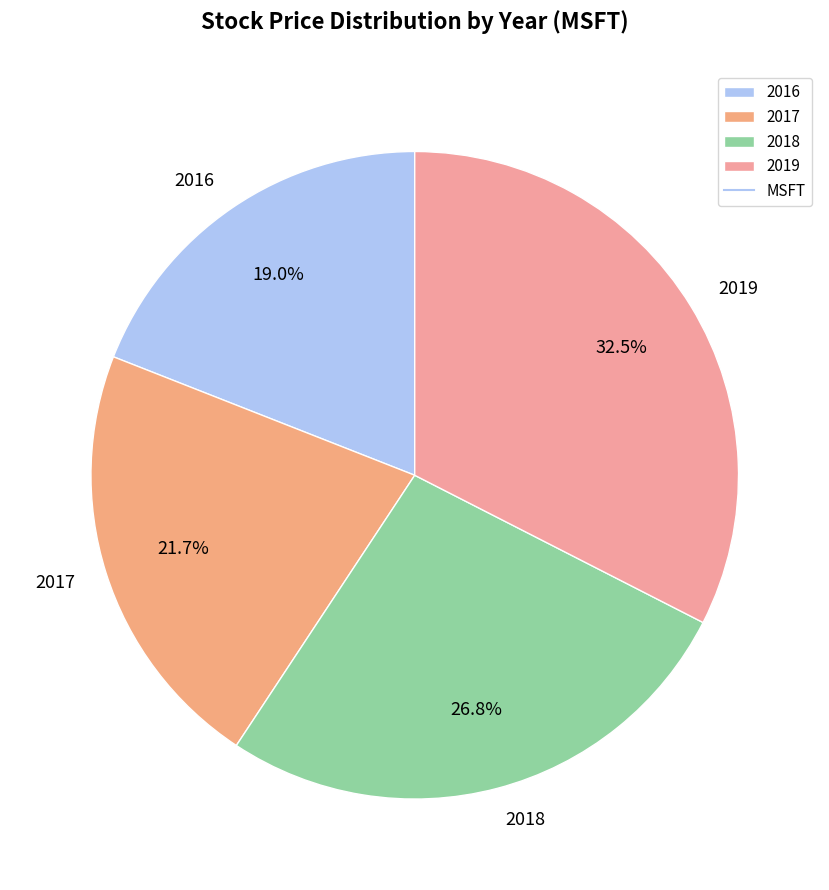

What percentage is the 2016 slice, to the nearest percent?

19%